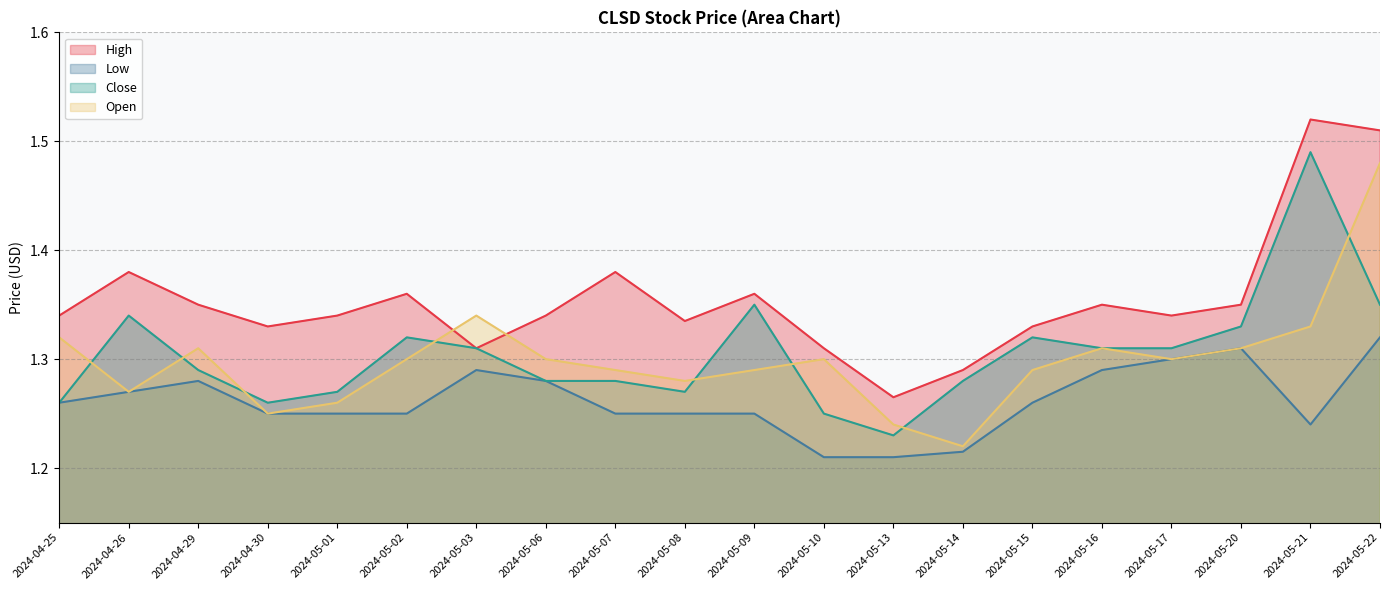

What is the difference between the maximum and minimum values in the Open series?

0.3